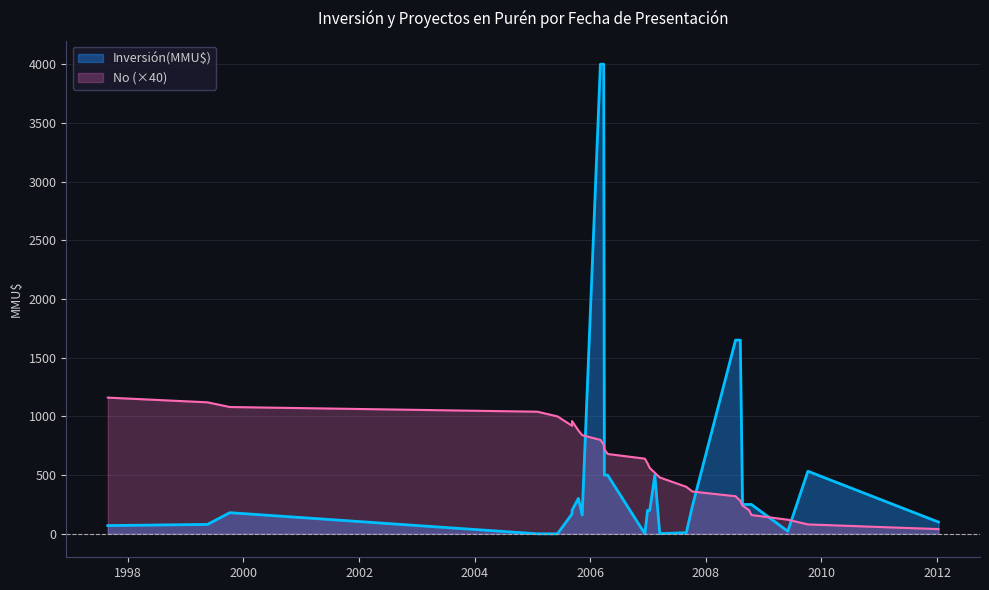

How many positive values does the Inversión(MMU$) series have?

25